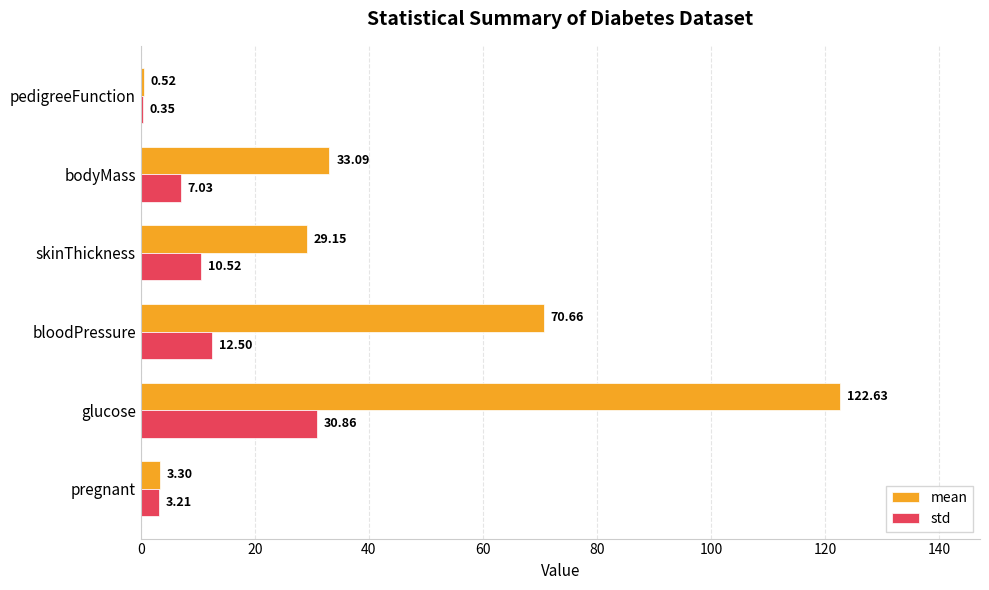

Between bloodPressure and bodyMass, which series saw the biggest shift?

mean